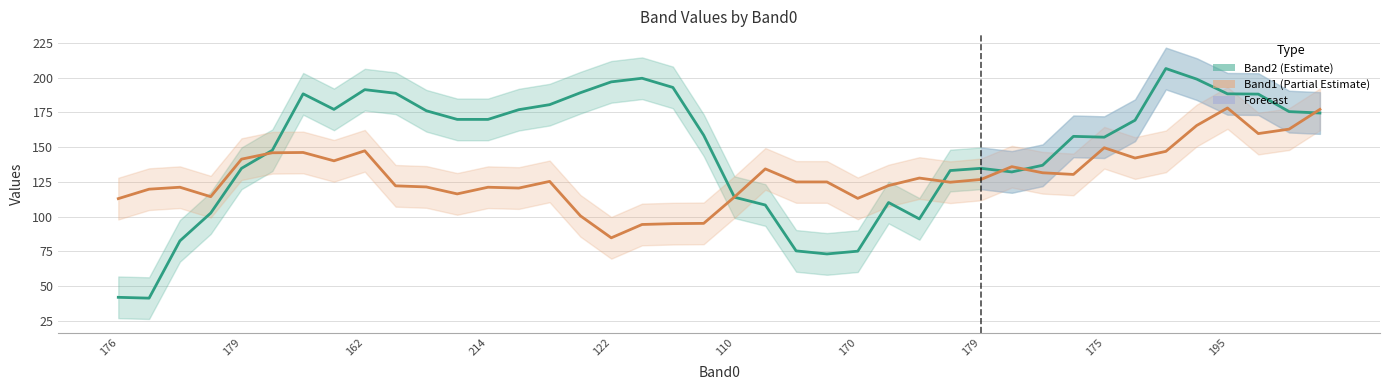

What is the label of the 6th point from the left?

110